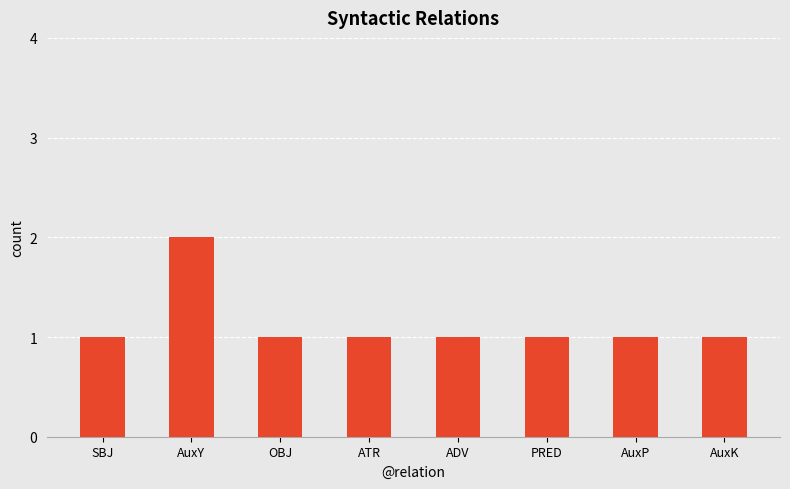

Read the value at AuxK.

1